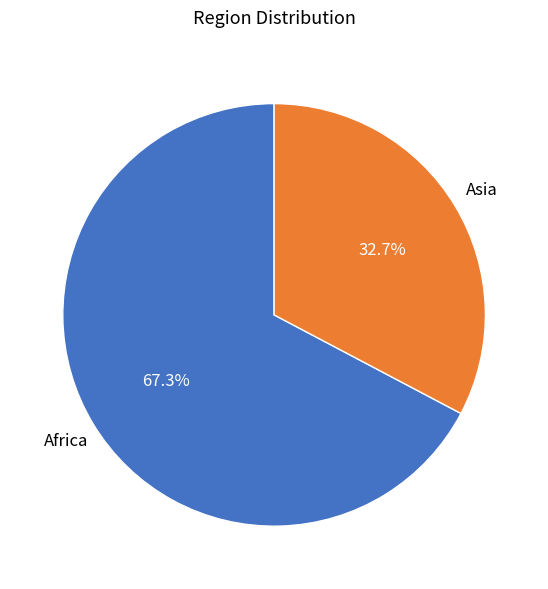

What percentage is NOT represented by Asia?

67.3%